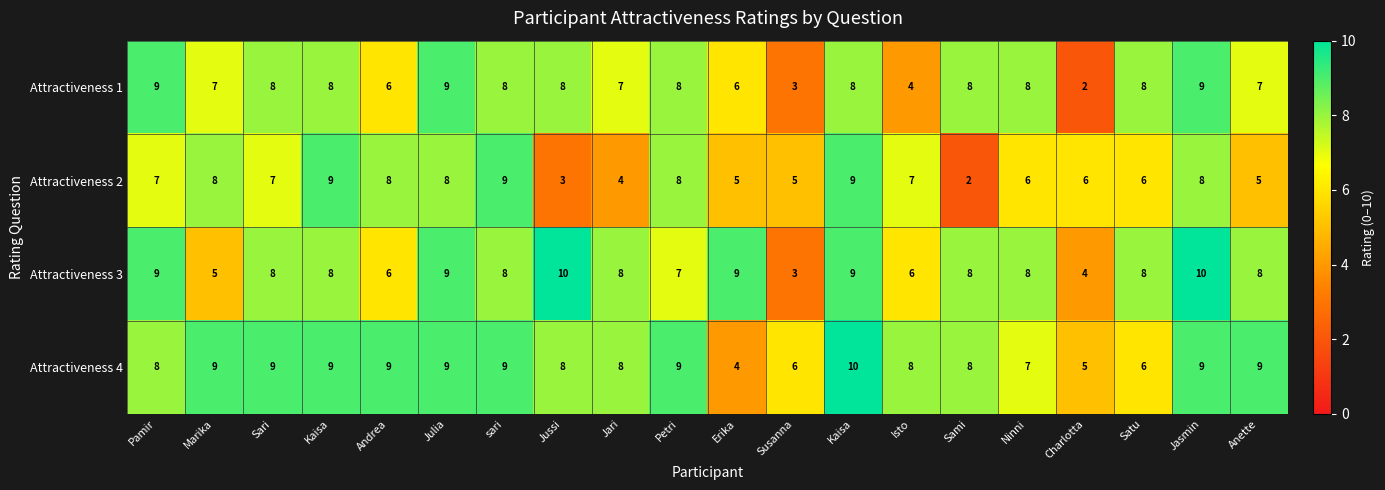

Which series has the largest total across all categories?

Attractiveness 4